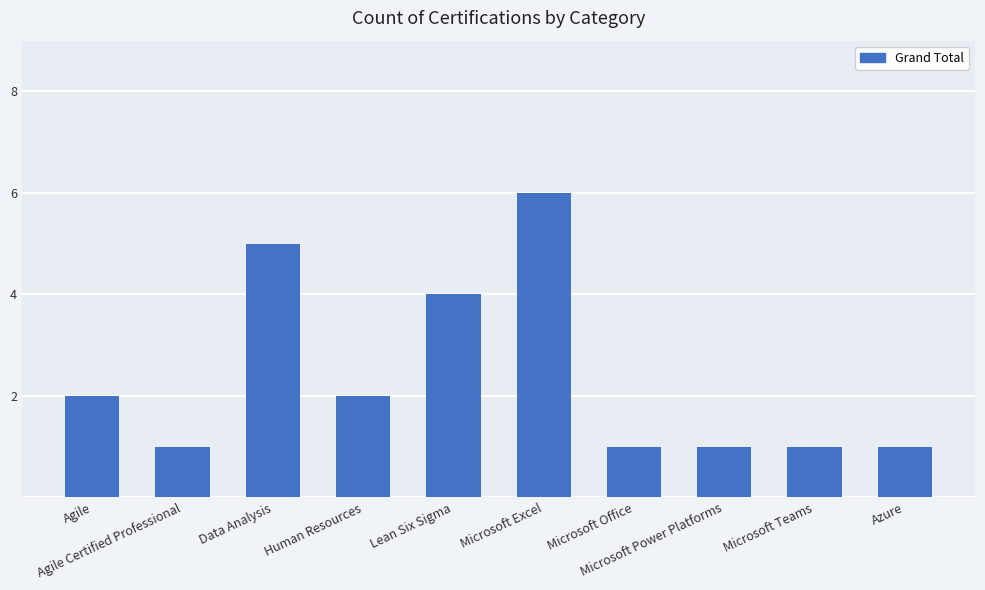

The chart shows a value of 0 at Microsoft Office. True or false?

False